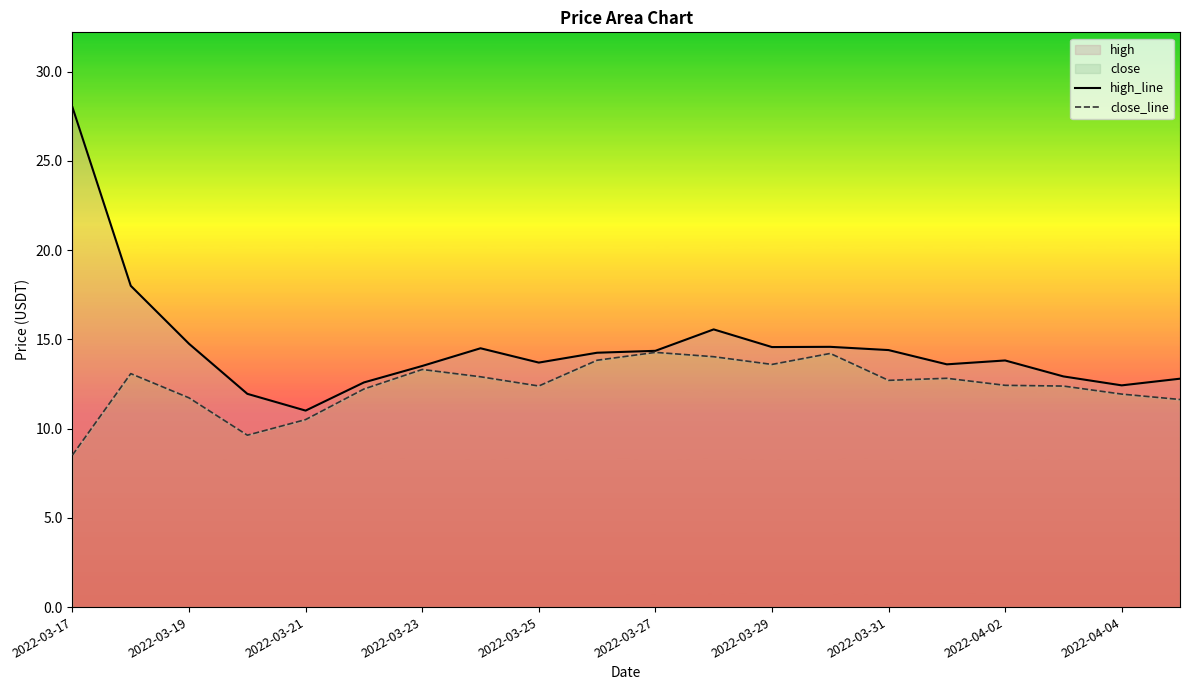

Which category has the highest value across all series?

2022-03-17